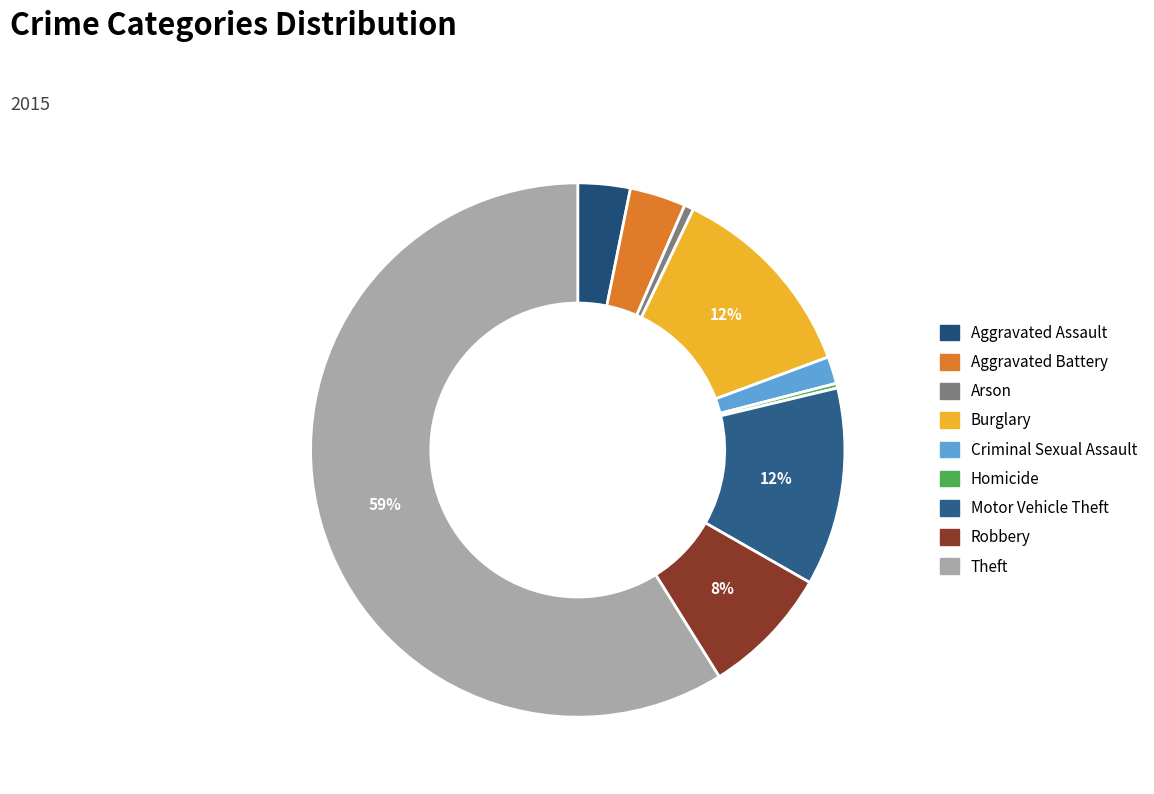

Do Theft and Robbery together represent more than half of the pie?

Yes